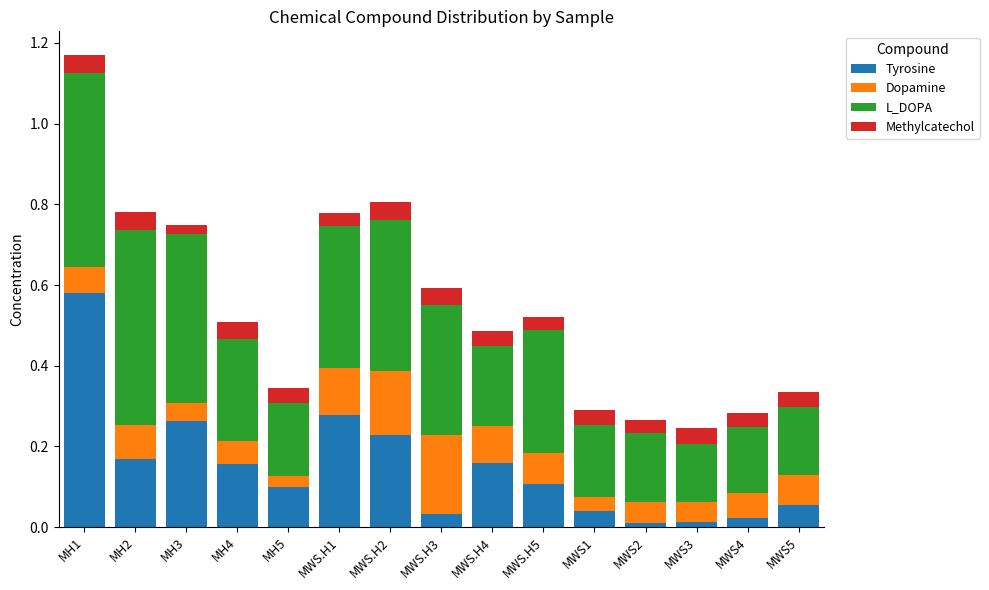

At which category is the sum across all series the highest?

MH1